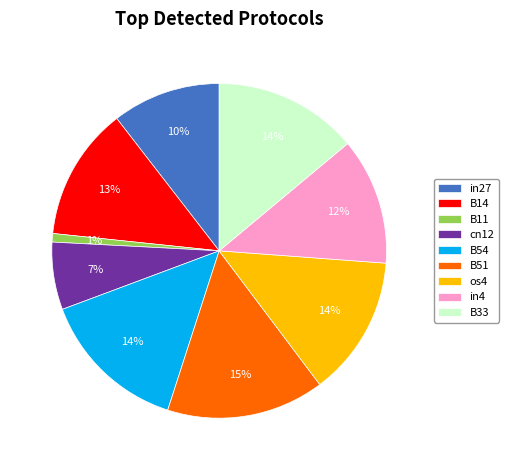

Combined, do B14 and B11 account for over 50%?

No